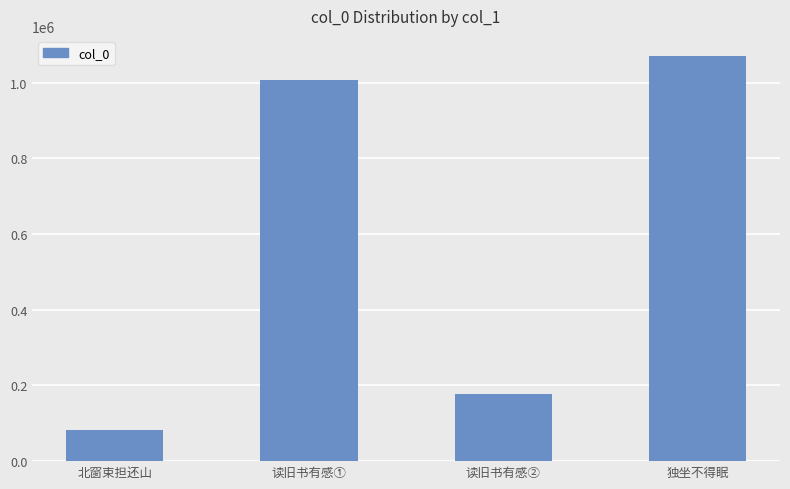

What is the difference between the values at 独坐不得眠 and 北窗束担还山?

987504